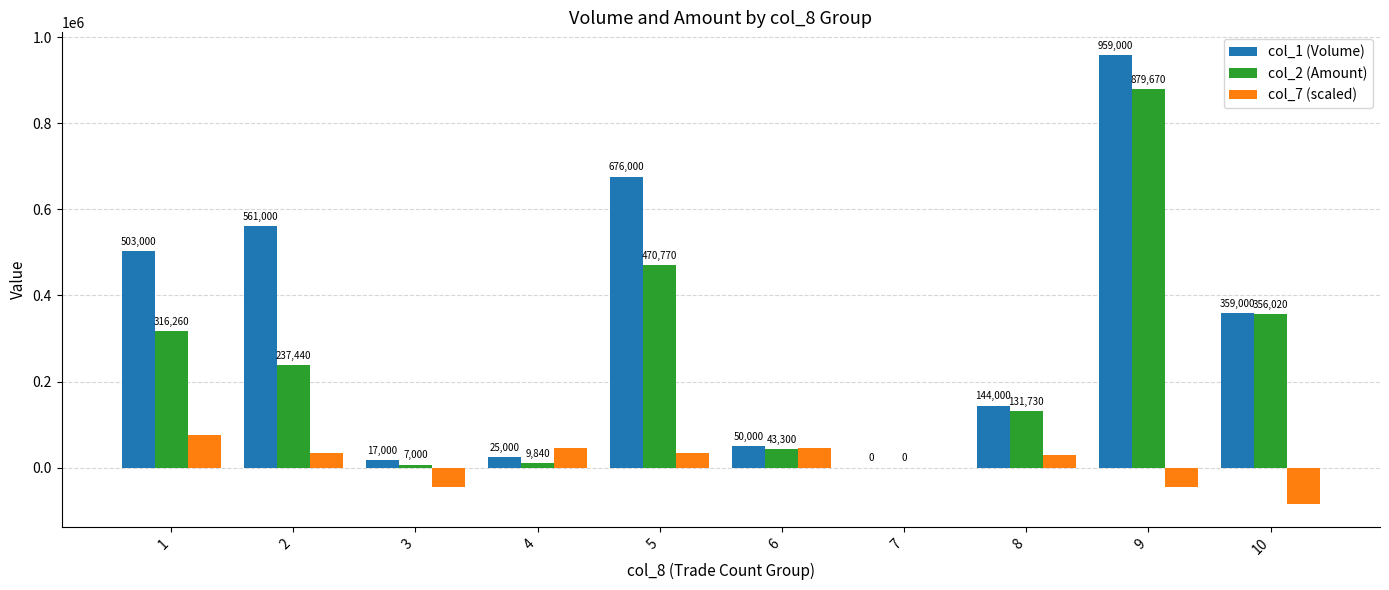

What is the sum of the col_7 (scaled) values at 10 and 4?

-40000